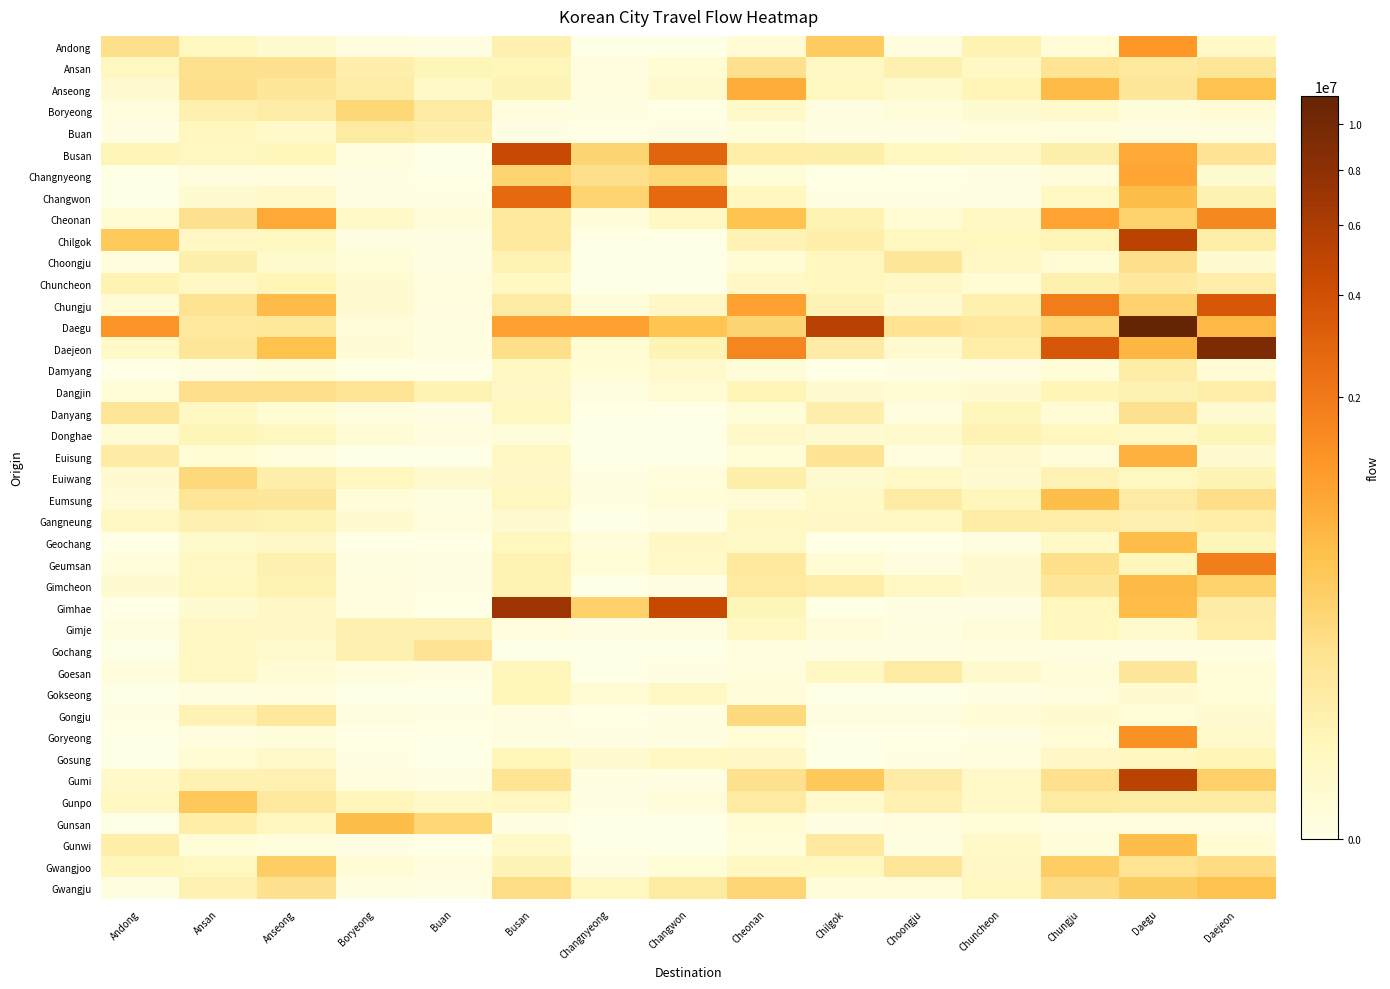

What is the total value across all series at Daejeon?

19185692